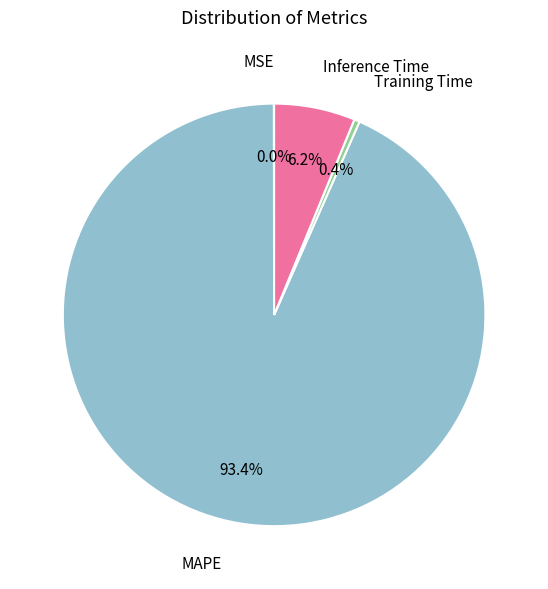

Does any single category account for the majority?

Yes